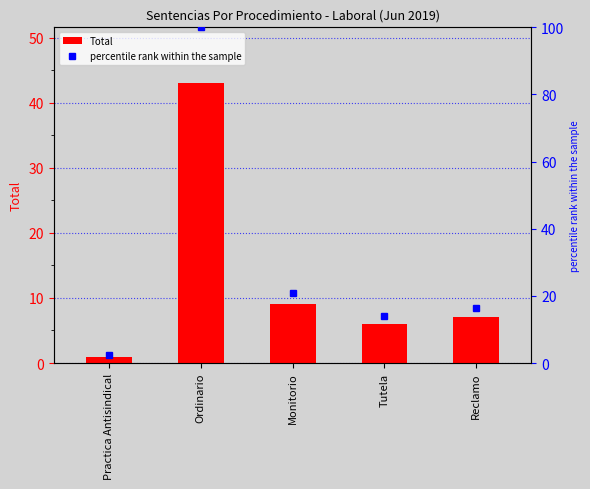

Is it true that Total equals 9.0 at Monitorio?

True